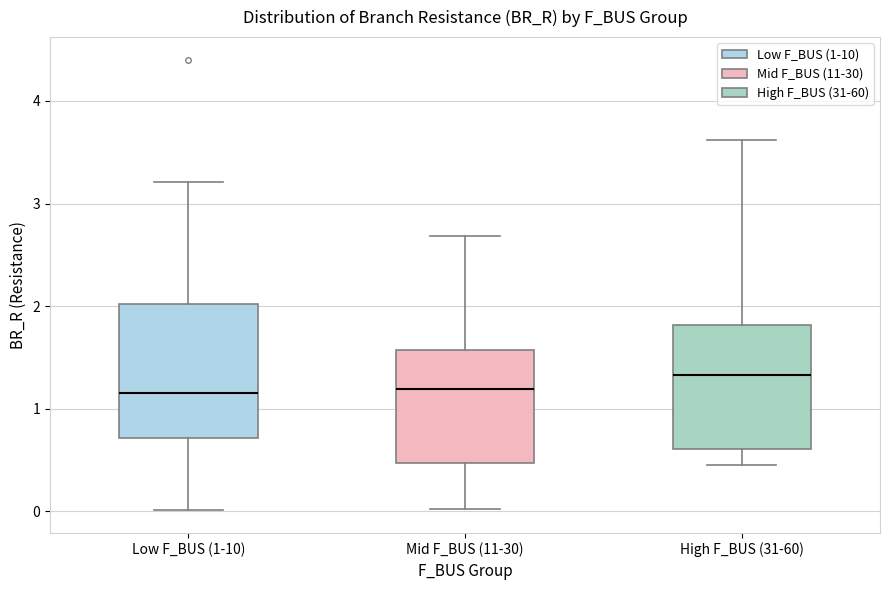

Reading left to right, read every box against the y-axis: the position of its median line, the range the box covers, and the ends of its whiskers. The values are not printed on the chart, so give them approximately, as read against the axis.

Low F_BUS (1-10): median 1.2, box 0.7 to 2.0, whiskers 0.0 to 3.2
Mid F_BUS (11-30): median 1.2, box 0.5 to 1.6, whiskers 0.0 to 2.7
High F_BUS (31-60): median 1.3, box 0.6 to 1.8, whiskers 0.5 to 3.6